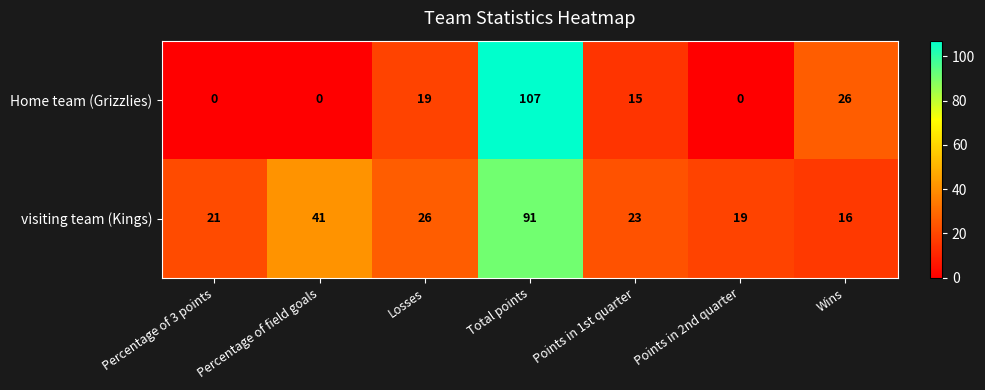

What is the spread (max minus min) of values at Percentage of 3 points?

21